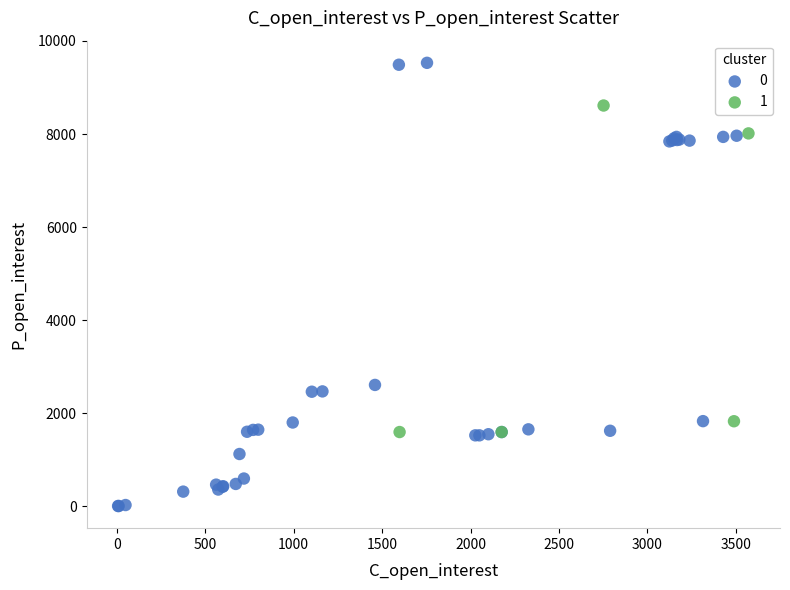

What are all the series names shown in the legend?

0, 1